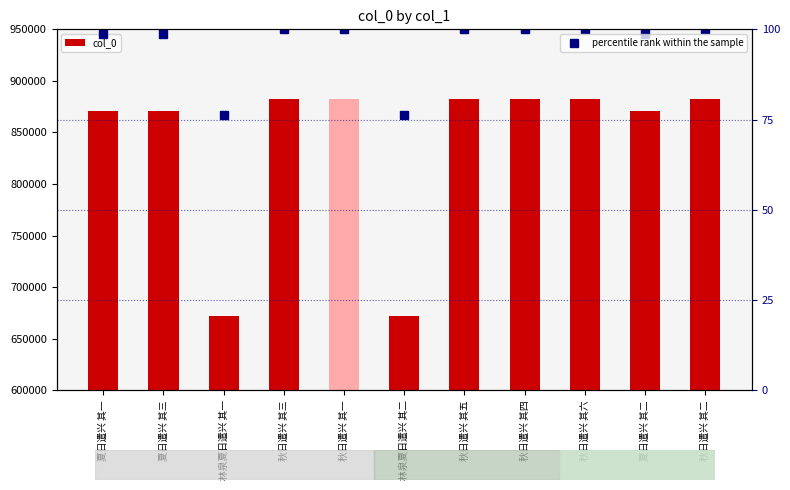

How many categories are shown in the chart?

11